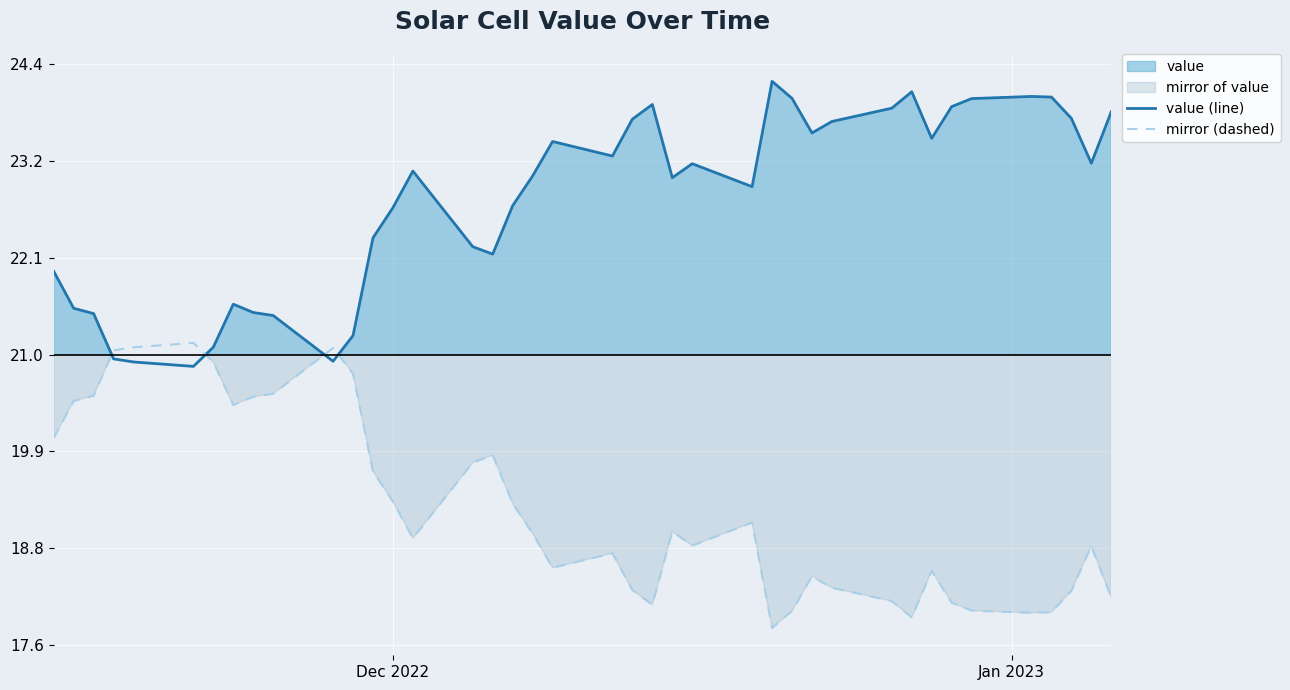

What is the minimum value for mirror (dashed)?

17.8